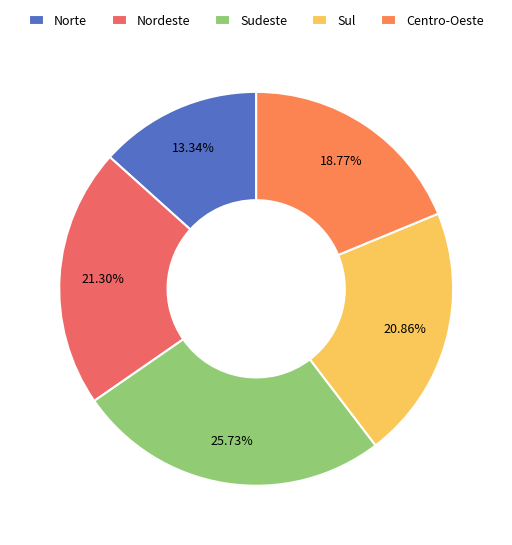

How many segments does this pie chart have?

5